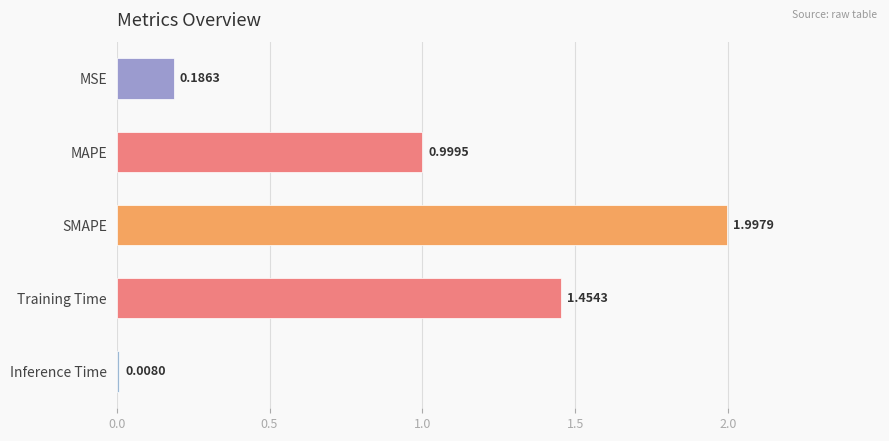

What is the maximum value shown in the chart?

2.0